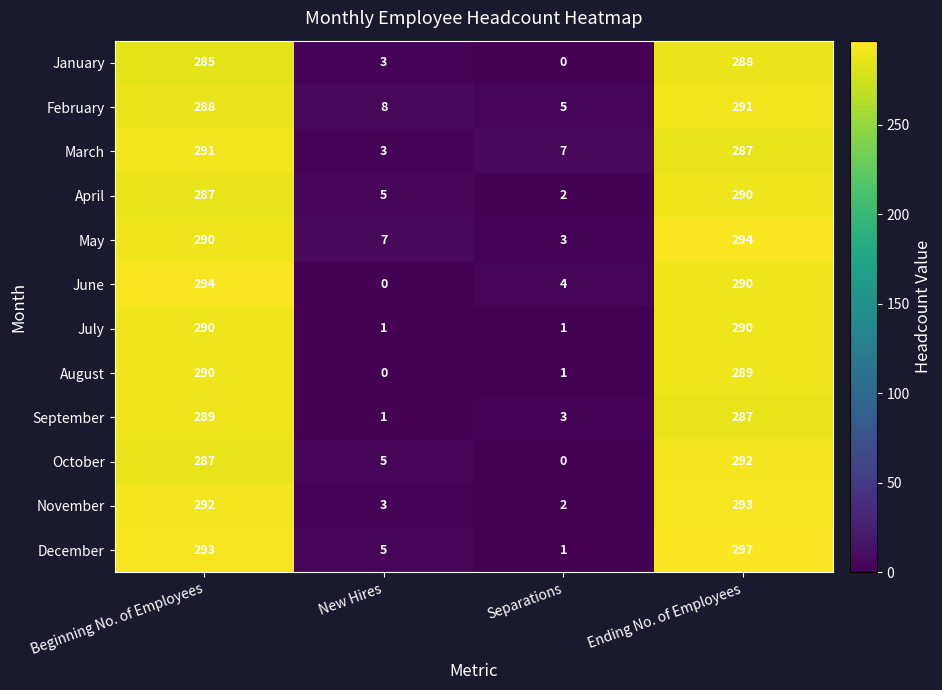

Which series has the largest range (max minus min)?

December